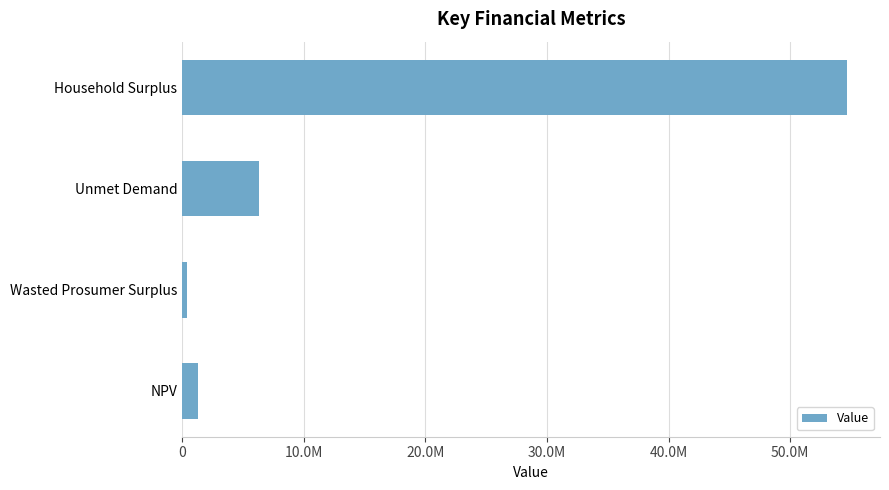

Does the chart contain any negative values?

No